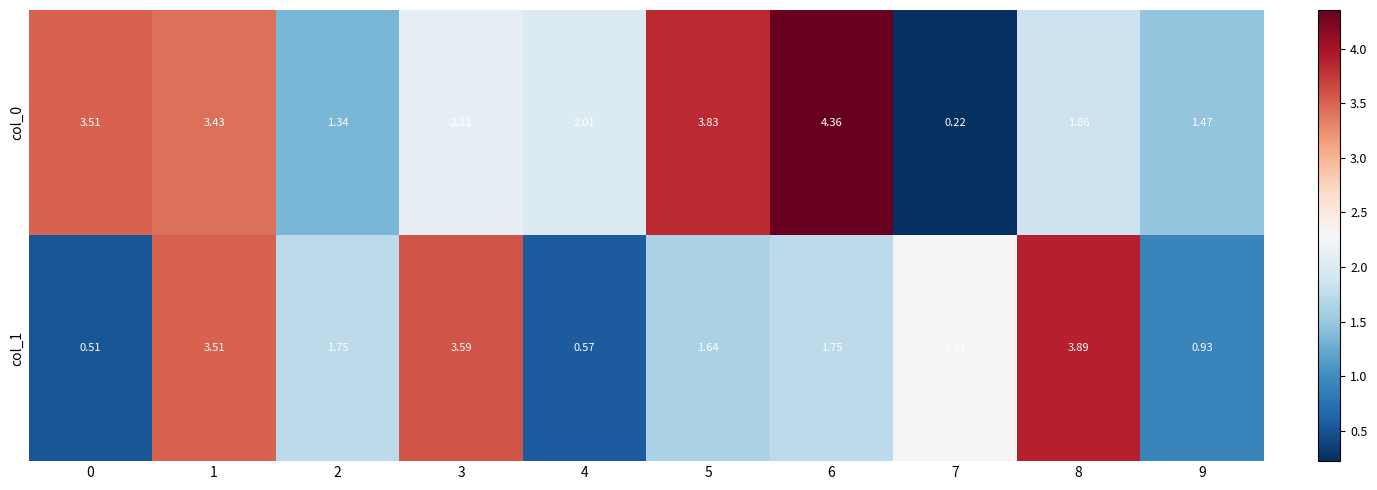

List the series in order of their overall mean, highest first.

col_0, col_1